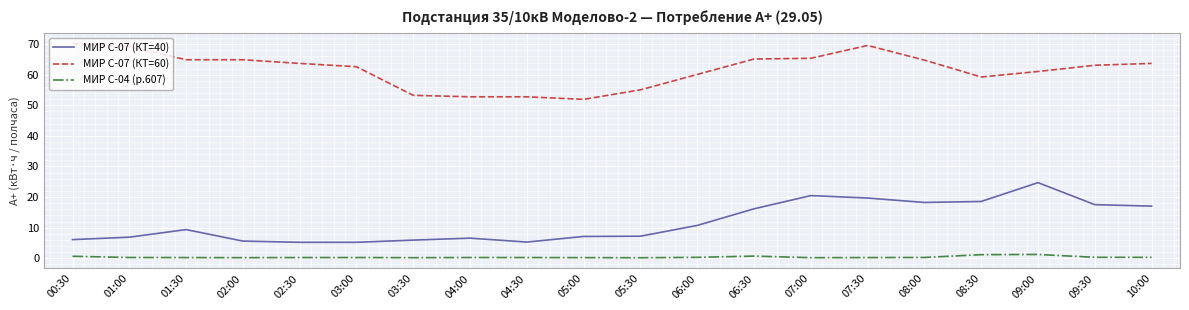

The МИР С-07 (КТ=60) series shows 82.6 at 09:30. True or false?

False